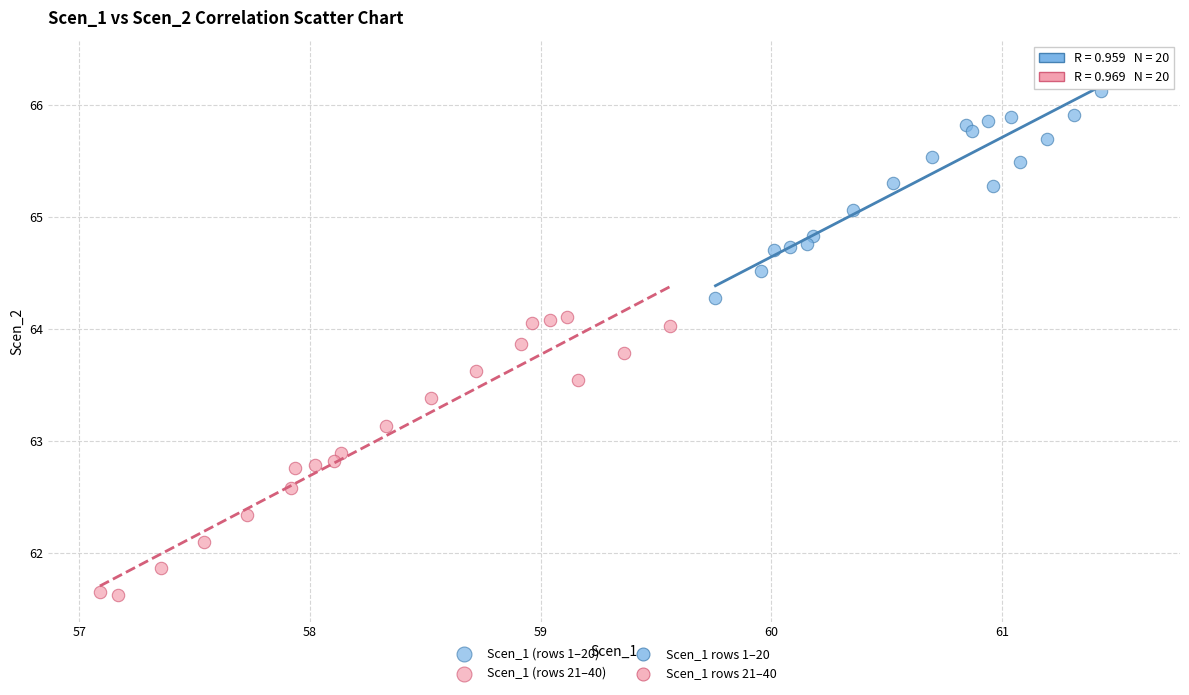

Which series has the largest Y range (max minus min)?

Scen_1 (rows 21–40)